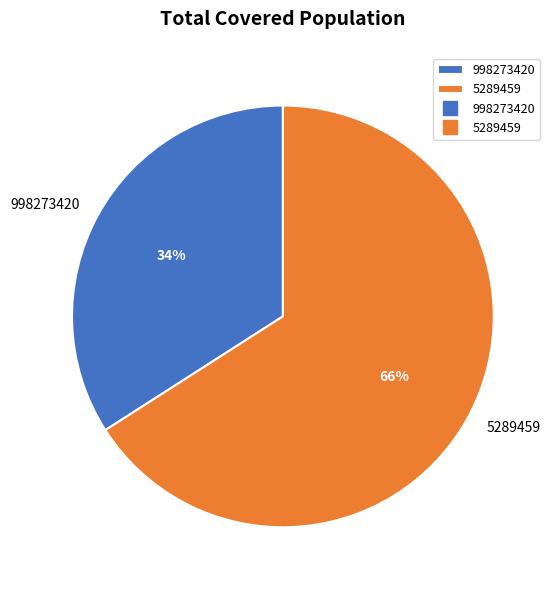

Between 5289459 and 998273420, which is larger?

5289459